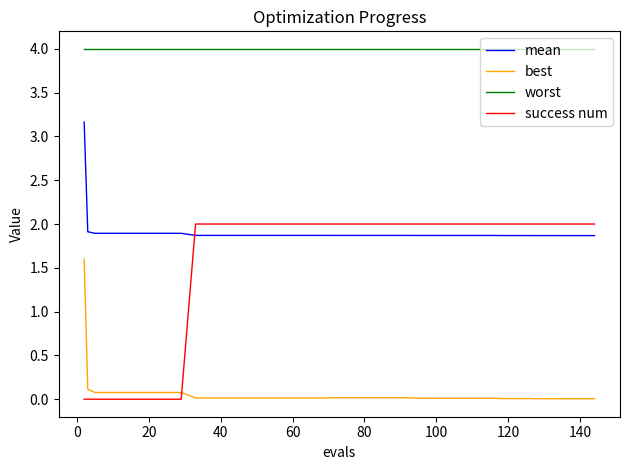

Which series has the largest total across all categories?

worst